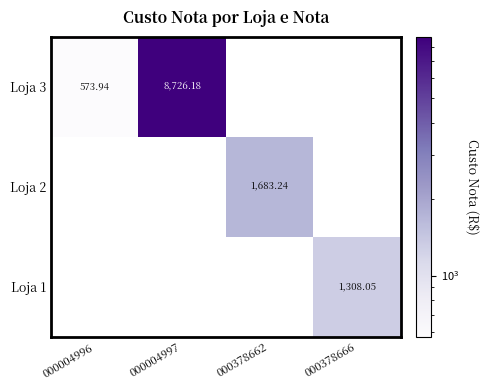

What is the maximum value shown in the chart?

8726.2